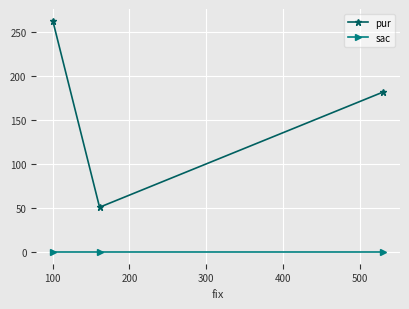

The sac series shows 0 at 200. True or false?

True